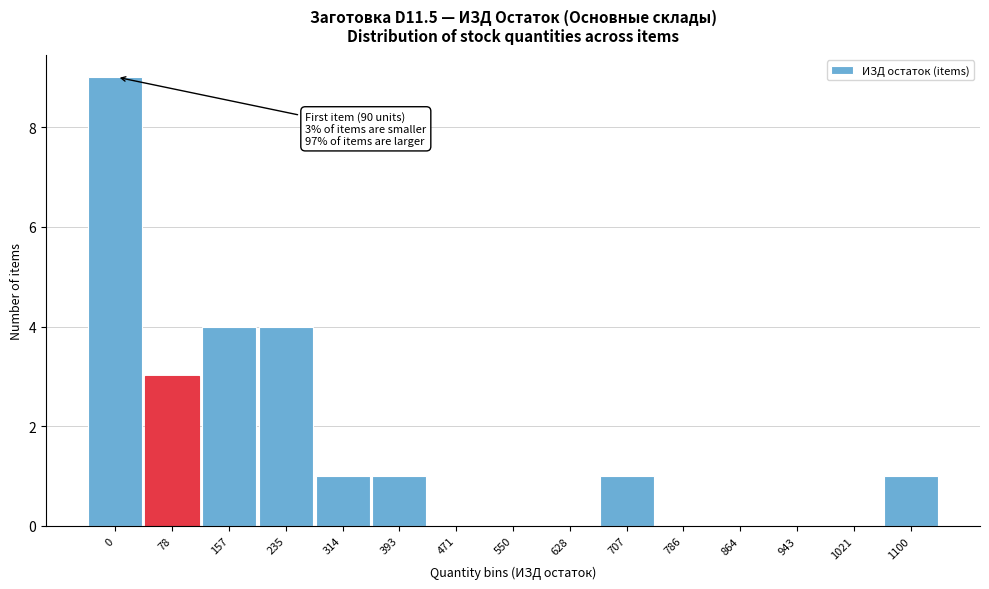

Reading left to right, extract all data points from this chart.

0=9	78=3	157=4	235=4	314=1	393=1	471=0	550=0	628=0	707=1	786=0	864=0	943=0	1021=0	1100=1